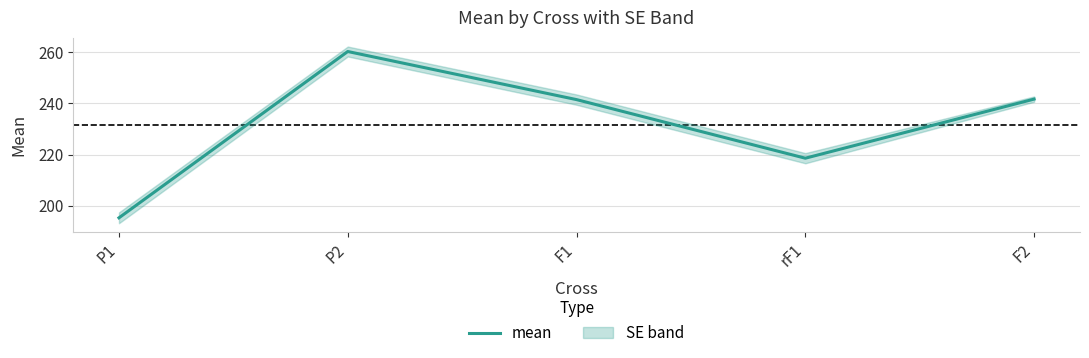

True or false: the data shows 93.9 at F1.

False